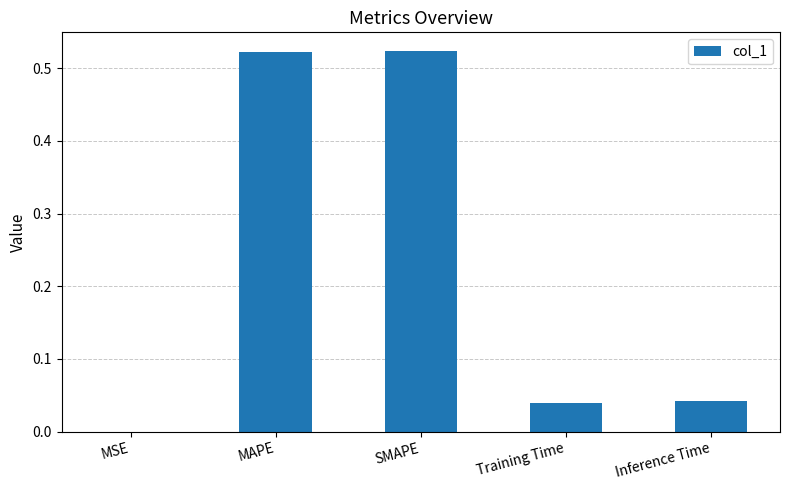

What is the average value?

0.2